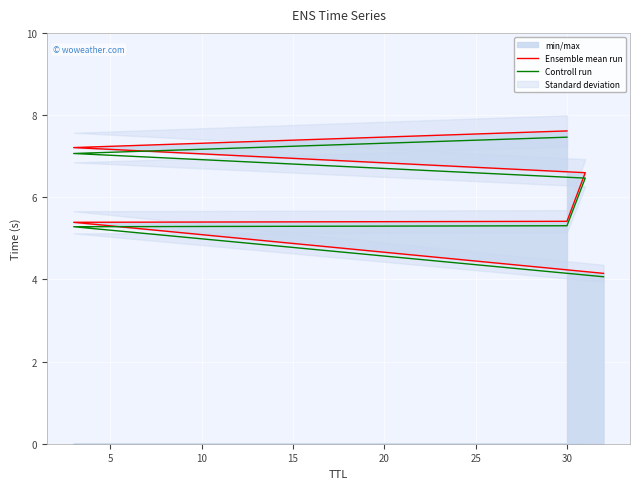

What is the sum of the Controll run values at 10 and 15?

11.8